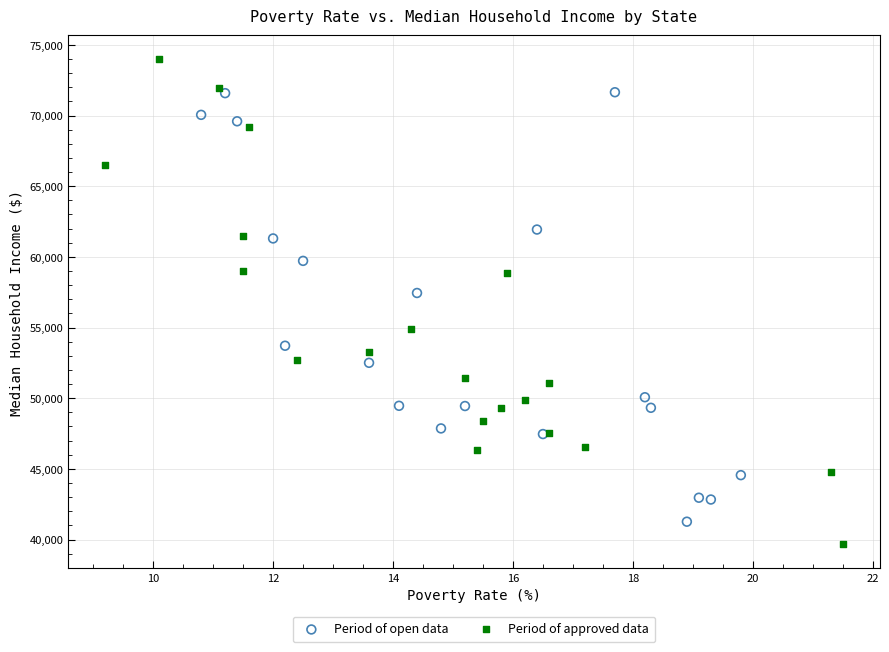

Which series reaches the minimum Y coordinate?

Period of approved data